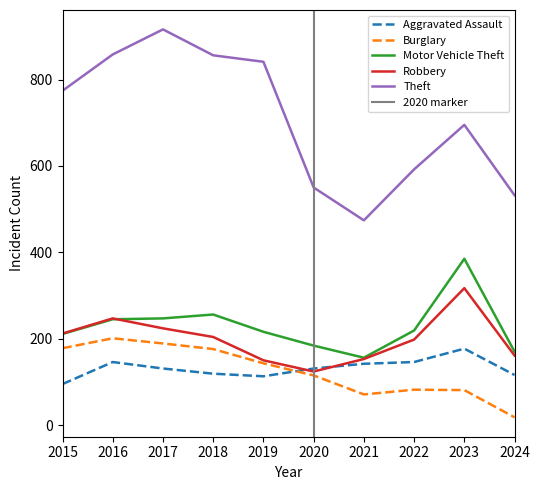

At 2019, list the series in order from largest to smallest.

Theft, Motor Vehicle Theft, Robbery, Burglary, Aggravated Assault